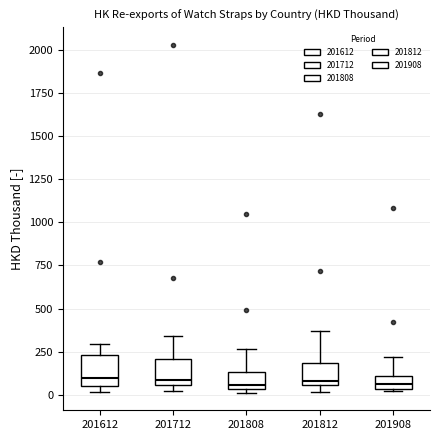

Where does the upper whisker of the box at x = 201908 end on the y-axis? The values are not printed on the chart, so give them approximately, as read against the axis.

200